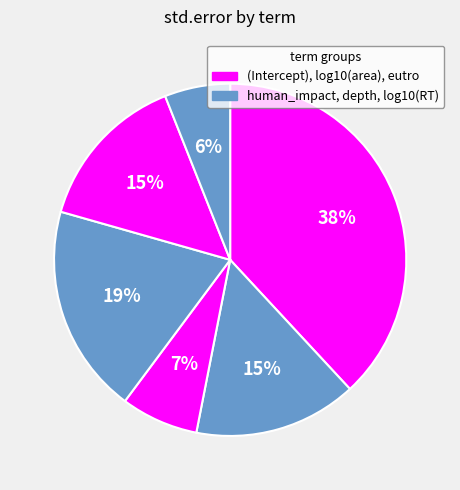

How many slices are in this pie chart?

6